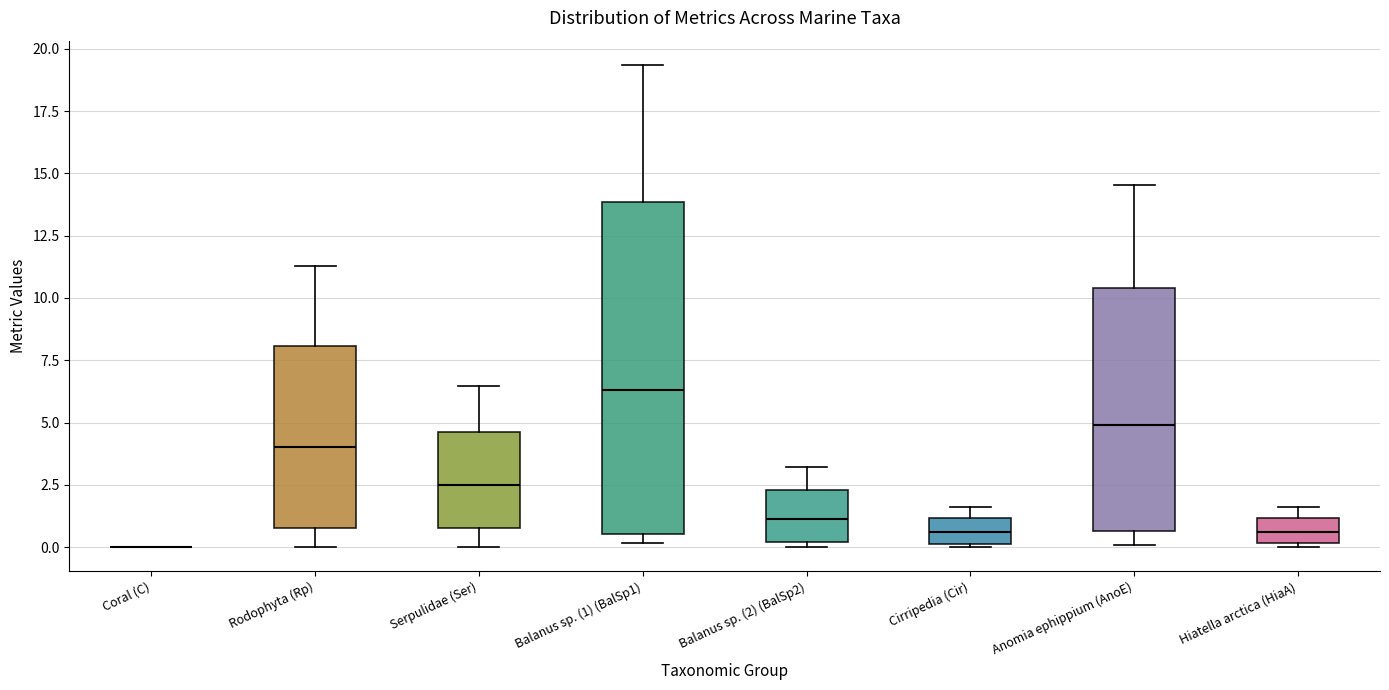

Reading left to right, transcribe this box plot: for each box, give where its median line is, the range the box spans, and where its two whiskers end, as read against the y-axis. The values are not printed on the chart, so give them approximately, as read against the axis.

Coral (C): box collapsed to a line at 0.0, whiskers 0.0 to 0.0
Rodophyta (Rp): median 4.0, box 1.0 to 8.0, whiskers 0.0 to 11.5
Serpulidae (Ser): median 2.5, box 1.0 to 4.5, whiskers 0.0 to 6.5
Balanus sp. (1) (BalSp1): median 6.5, box 0.5 to 14.0, whiskers 0.0 to 19.5
Balanus sp. (2) (BalSp2): median 1.0, box 0.0 to 2.5, whiskers 0.0 (just below the box's lower edge) to 3.0
Cirripedia (Cir): median 0.5, box 0.0 to 1.0, whiskers 0.0 to 1.5
Anomia ephippium (AnoE): median 5.0, box 0.5 to 10.5, whiskers 0.0 to 14.5
Hiatella arctica (HiaA): median 0.5, box 0.0 to 1.0, whiskers 0.0 (just below the box's lower edge) to 1.5